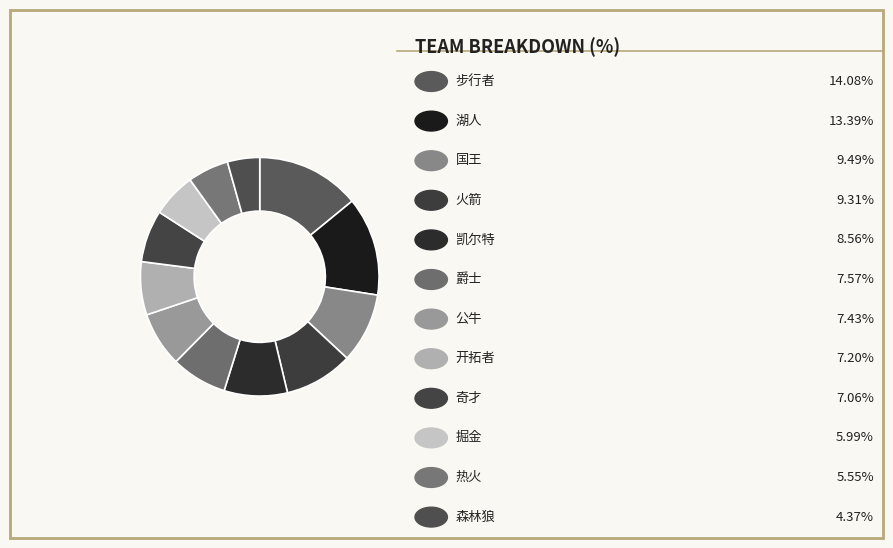

Count the number of slices in the pie.

12